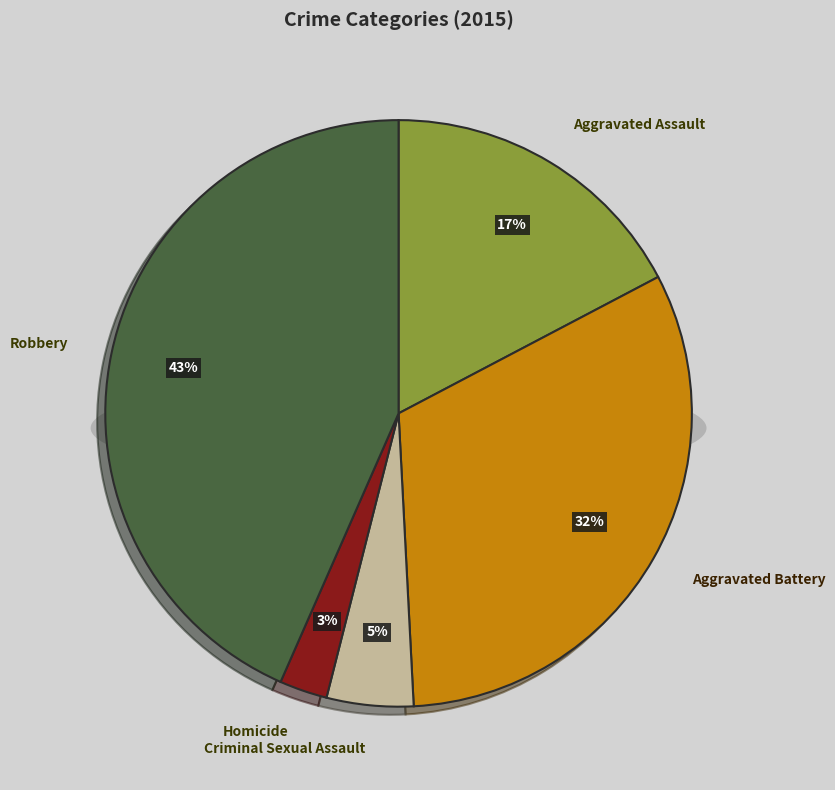

True or false: Aggravated Assault accounts for 28% of the total.

False